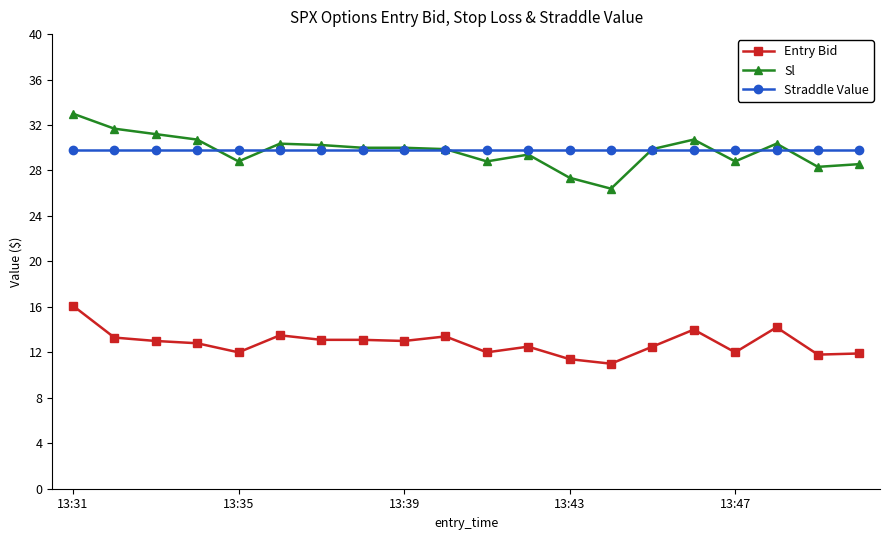

At how many categories does at least one series exceed 24?

20